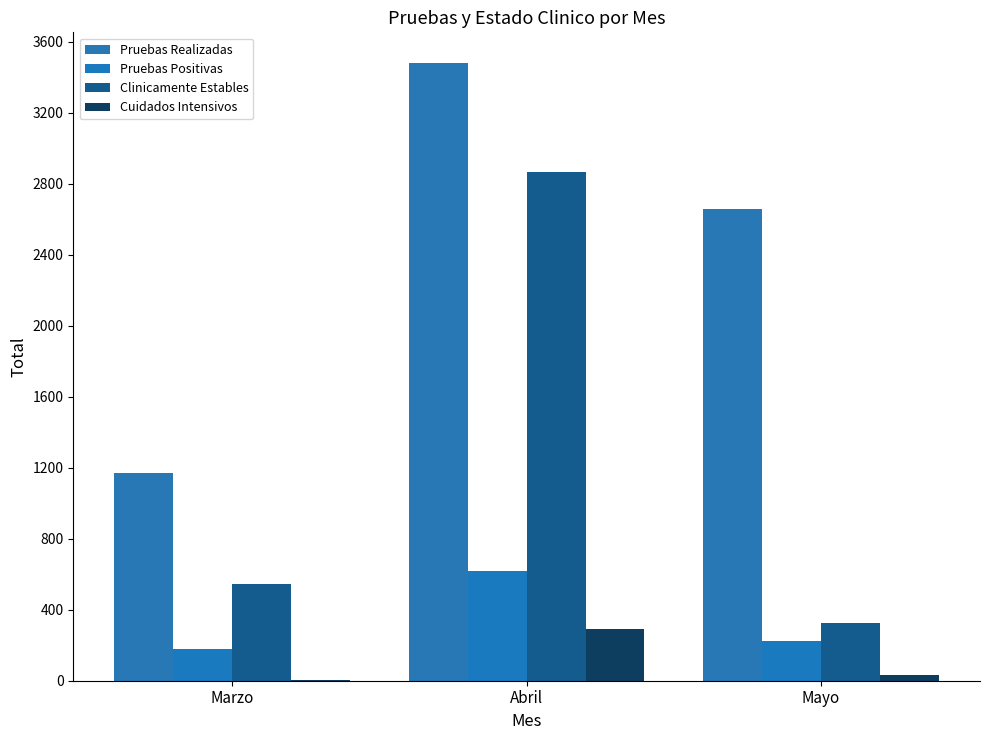

How many distinct data groups are displayed?

4